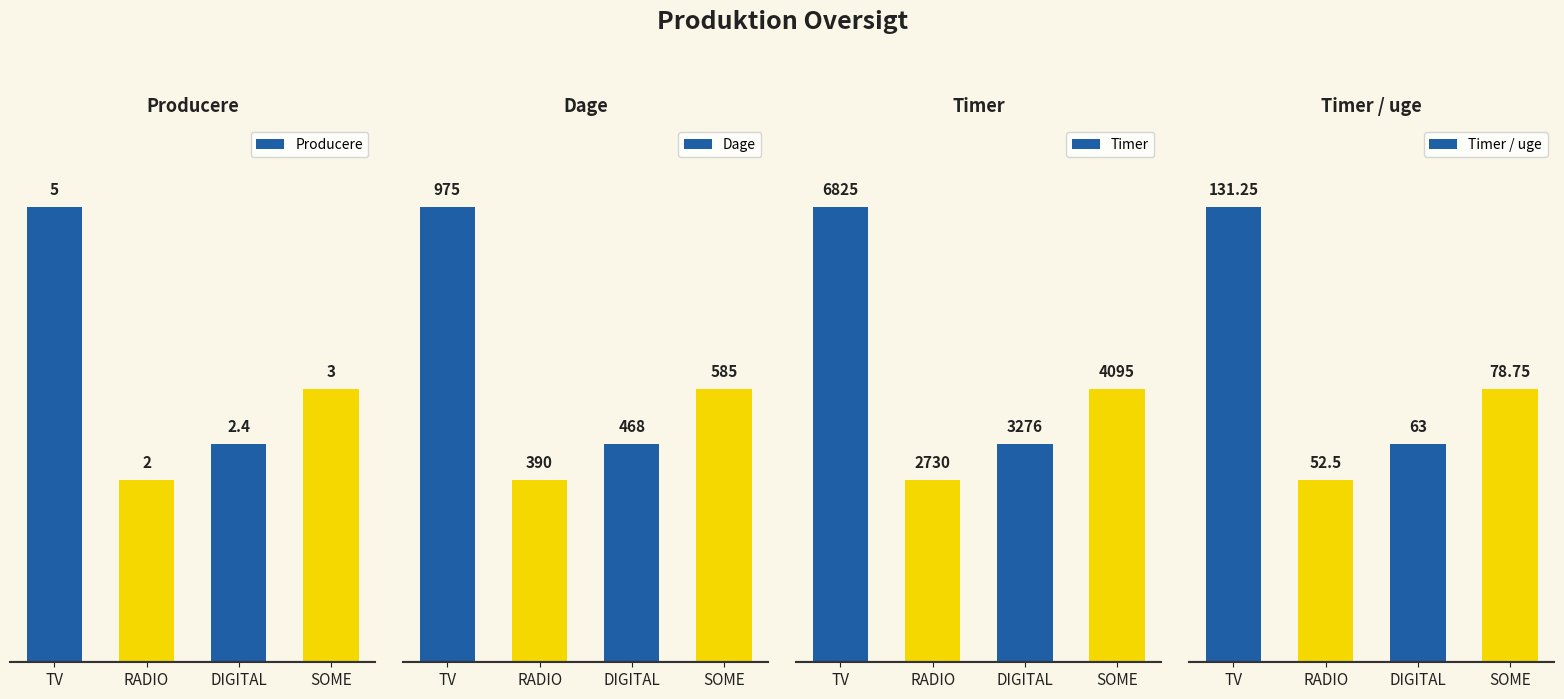

What is the sum of all Dage values?

2418.0